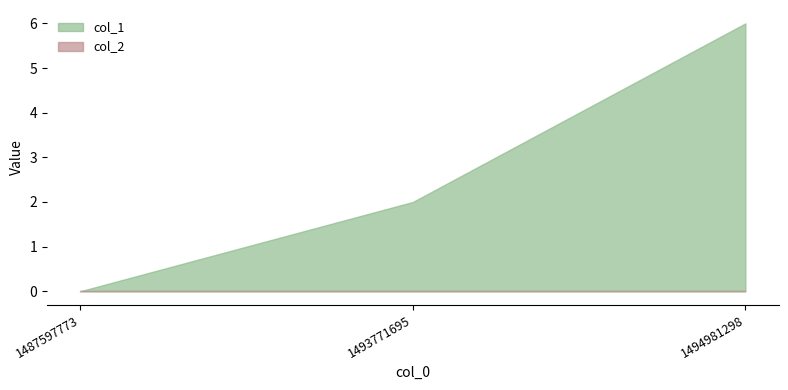

Reading left to right, list all the values displayed in this chart.

col_1: 0	2	6
col_2: 0	0	0